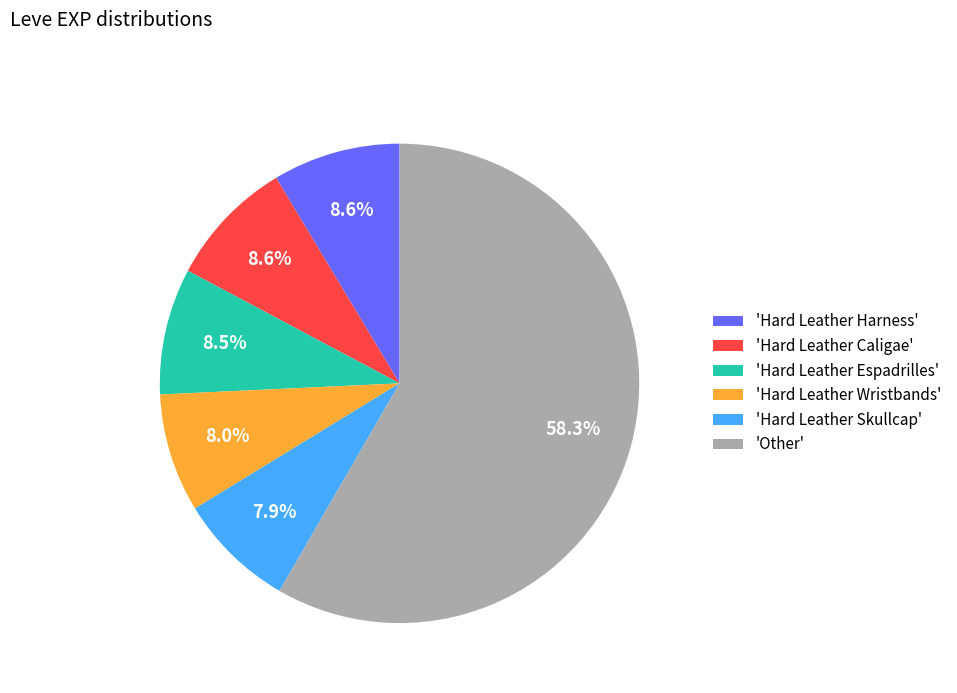

Count the number of slices in the pie.

6